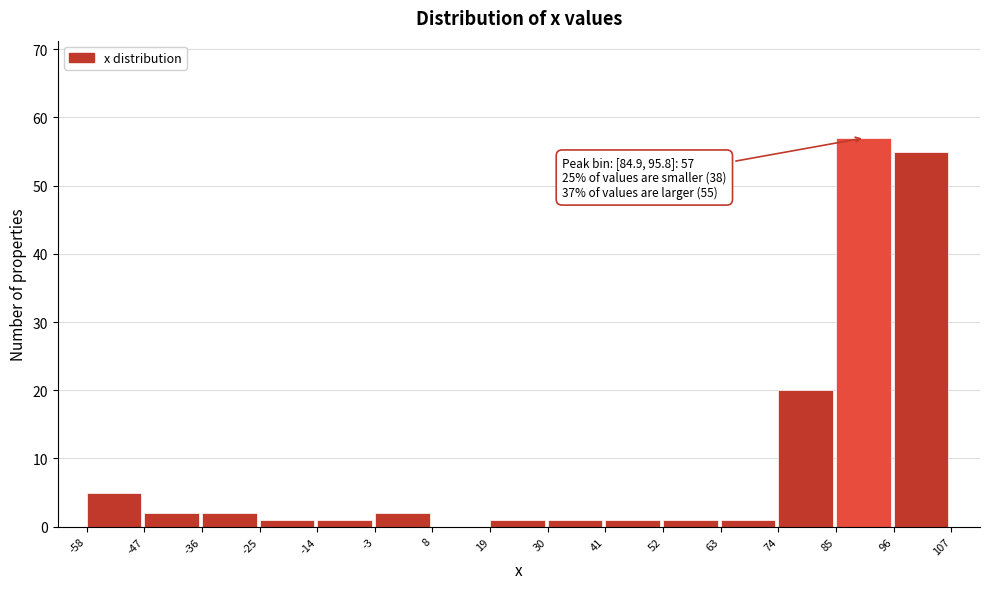

Over which range of the x-axis is the bar tallest?

85 to 96